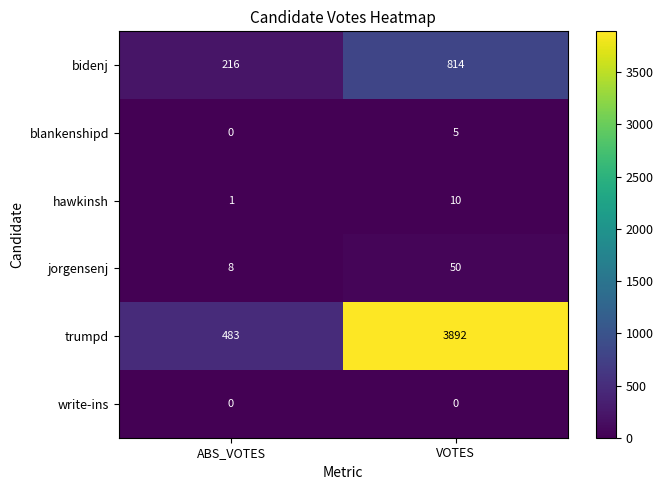

What is the total value across all series at ABS_VOTES?

708